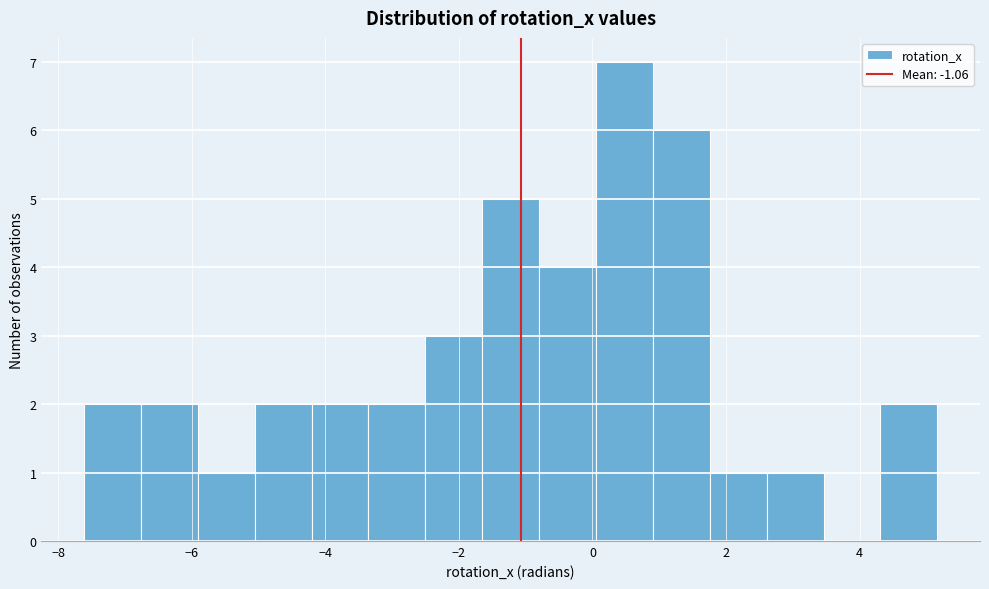

Reading left to right, list every bar in this chart as the range it spans on the x-axis followed by its height. Neither the bar edges nor the heights are printed on the chart, so give them approximately, as read against the axes.

-7.6 to -6.8: 2
-6.8 to -6.0: 2
-6.0 to -5.0: 1
-5.0 to -4.2: 2
-4.2 to -3.4: 2
-3.4 to -2.6: 2
-2.6 to -1.6: 3
-1.6 to -0.8: 5
-0.8 to 0.0: 4
0.0 to 1.0: 7
1.0 to 1.8: 6
1.8 to 2.6: 1
2.6 to 3.4: 1
3.4 to 4.4: 0
4.4 to 5.2: 2